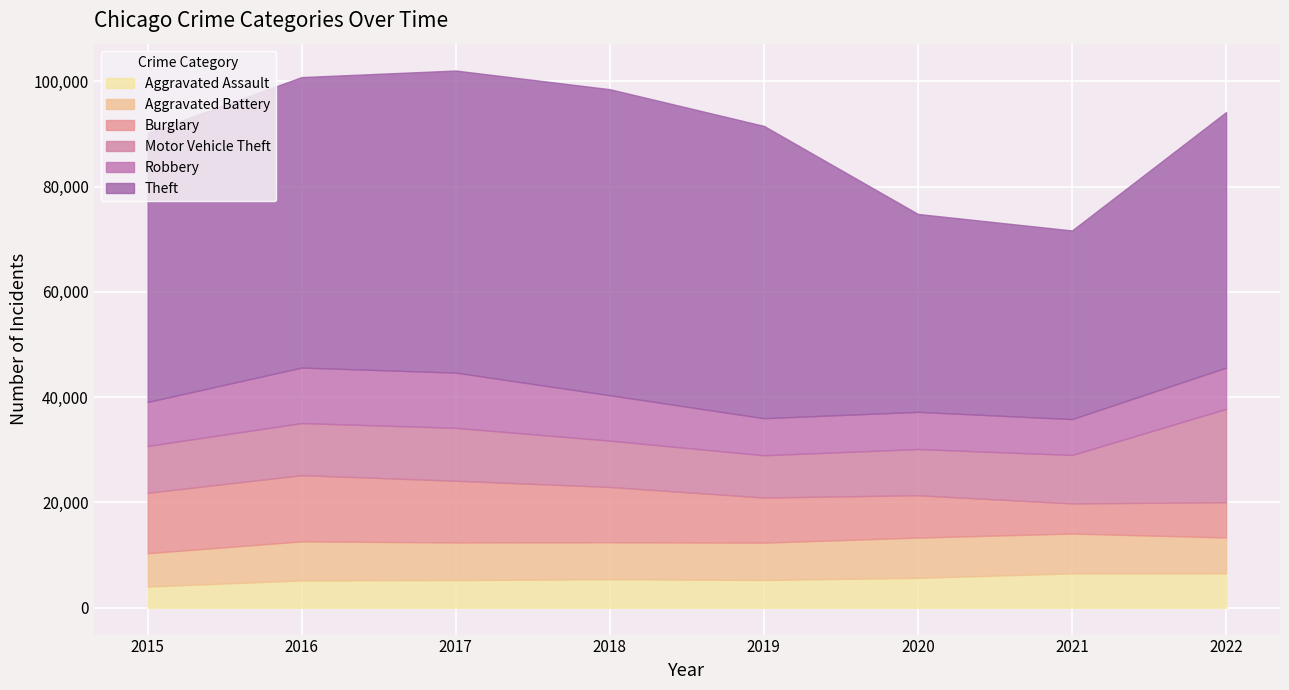

How many data points in Burglary are less than 10500?

4